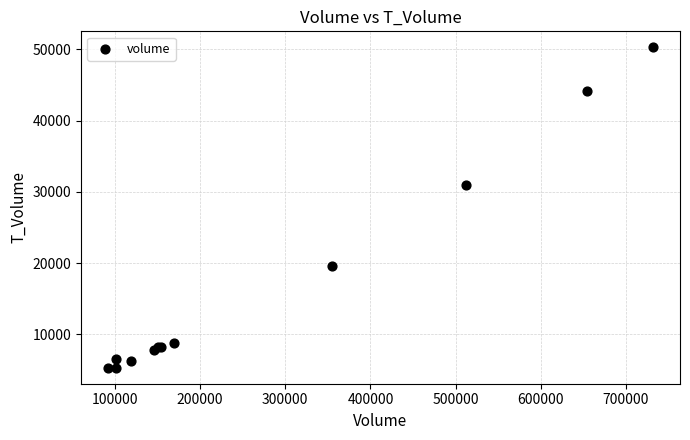

What Y value in the scatter plot is closest to 27791?

30987